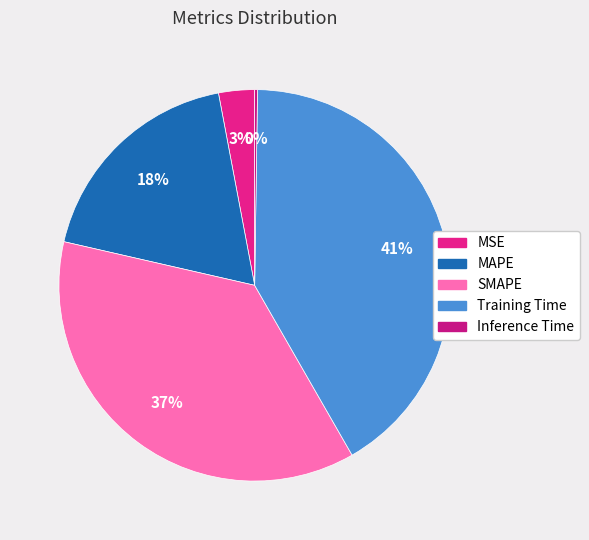

How much of the chart is everything except MSE?

97.0%